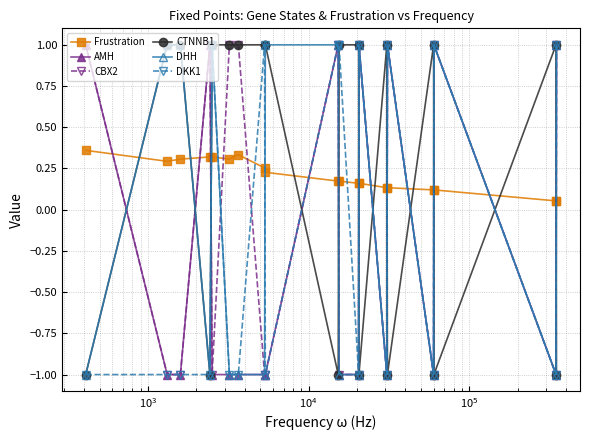

True or false: DKK1 and Frustration cross at least once.

True